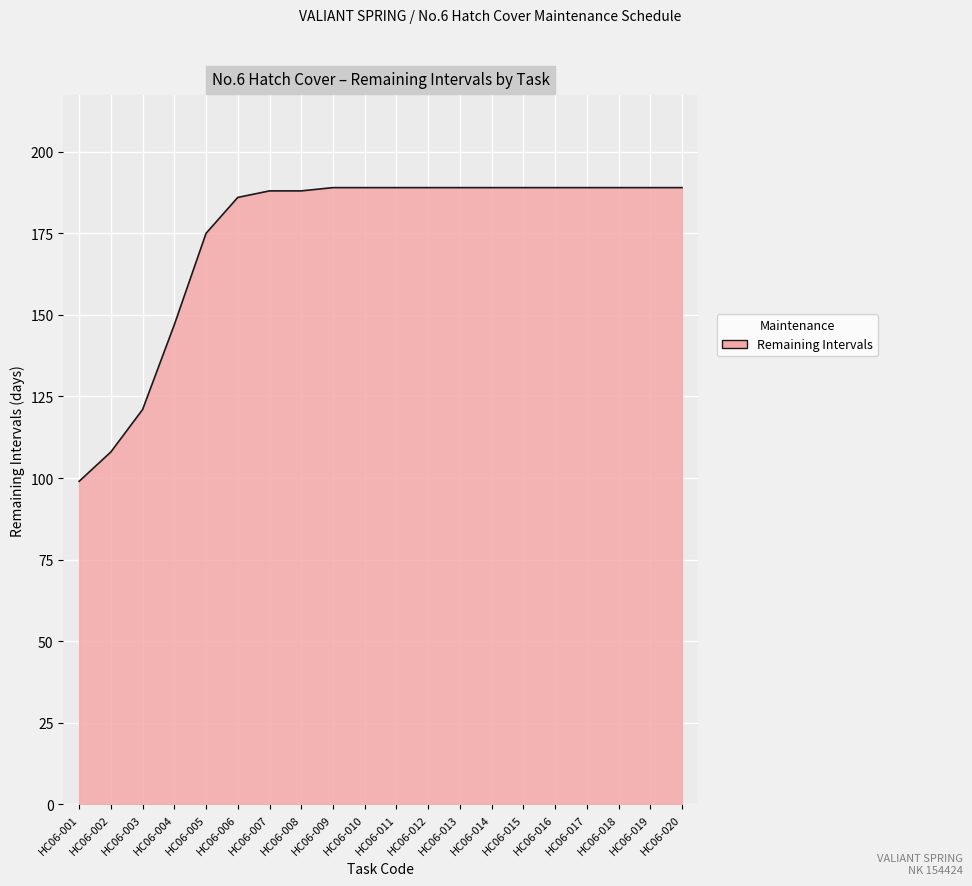

What is the sum of the values at HC06-001 and HC06-010?

288